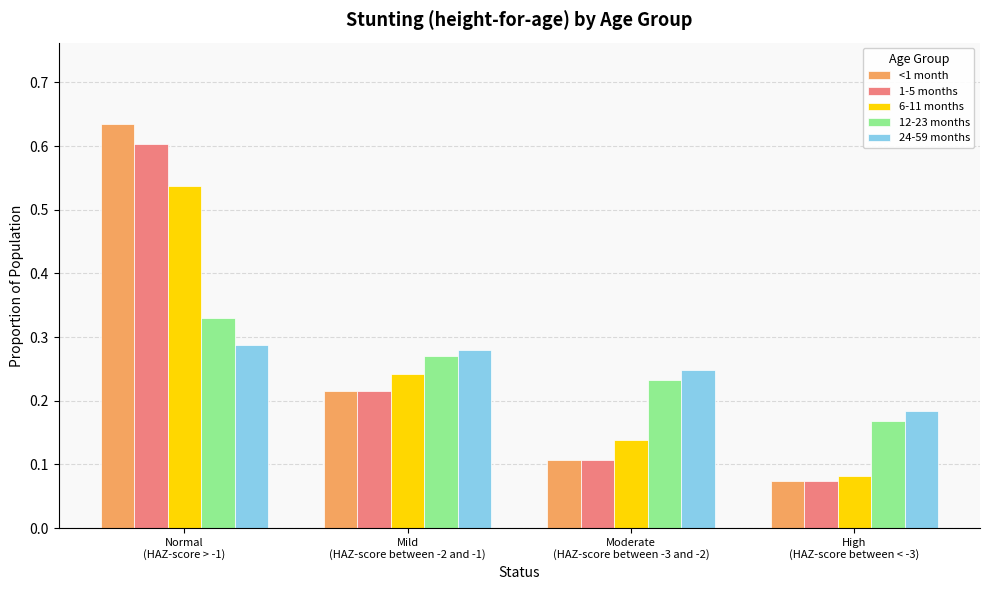

What is the label of the 4th bar from the right?

Normal
(HAZ-score > -1)